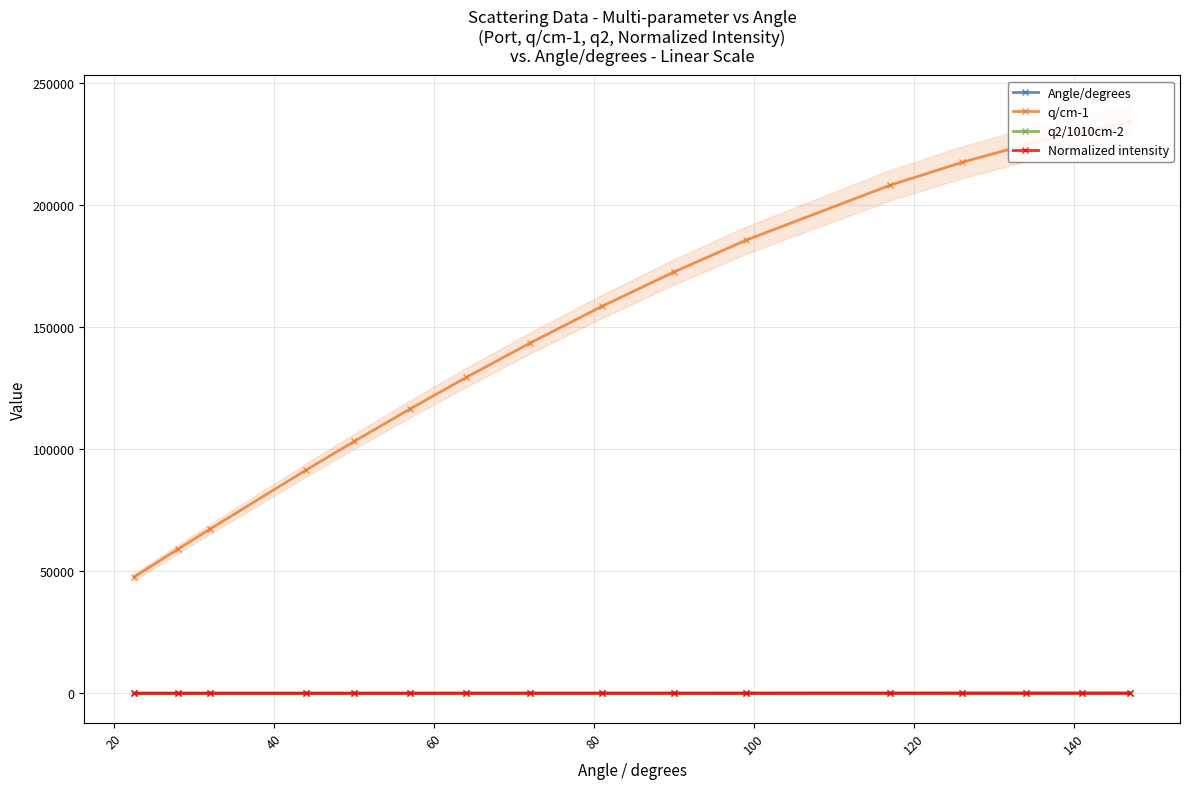

How many intersections are there between q2/1010cm-2 and Normalized intensity?

1